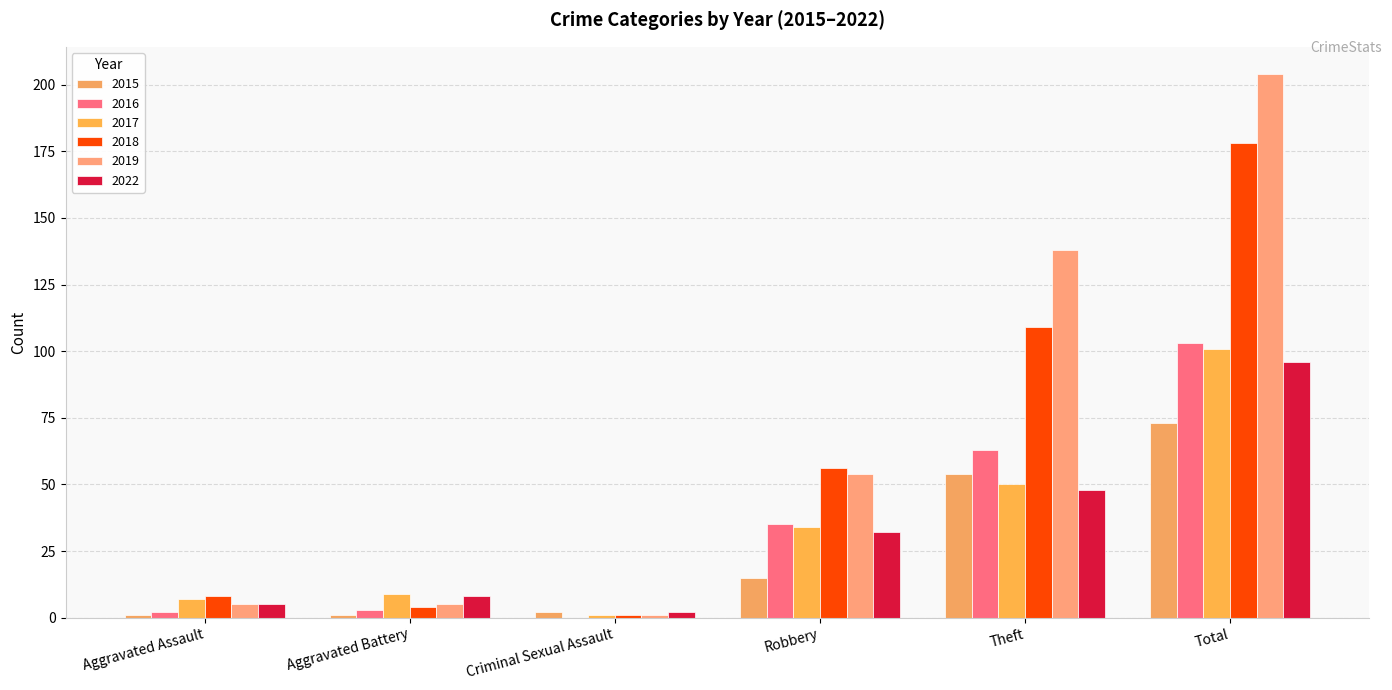

The 2022 series shows 3 at Criminal Sexual Assault. True or false?

False